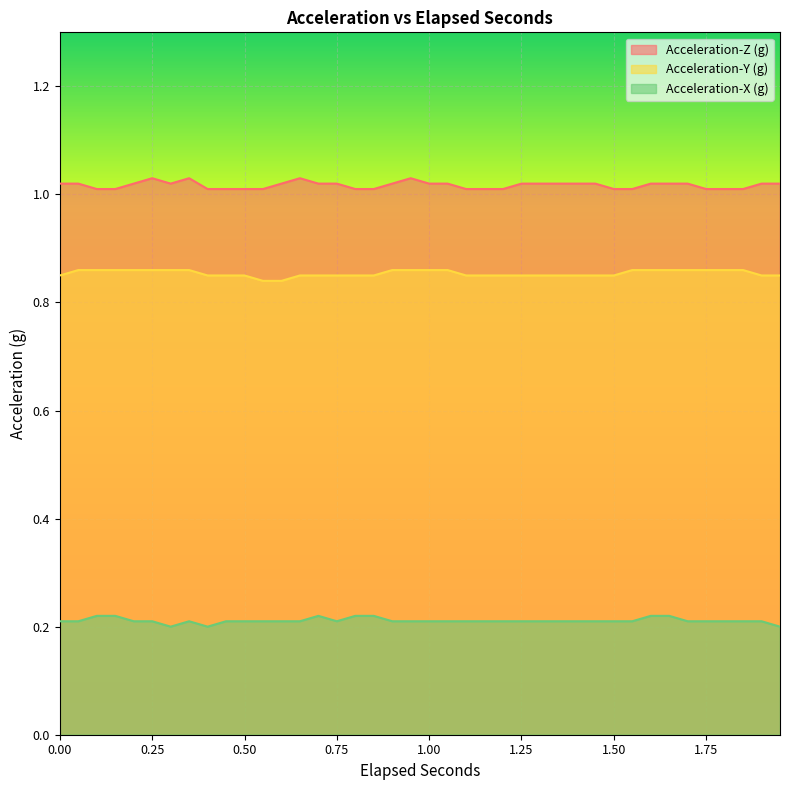

What value does the Acceleration-Y (g) series have at 1.15?

0.8